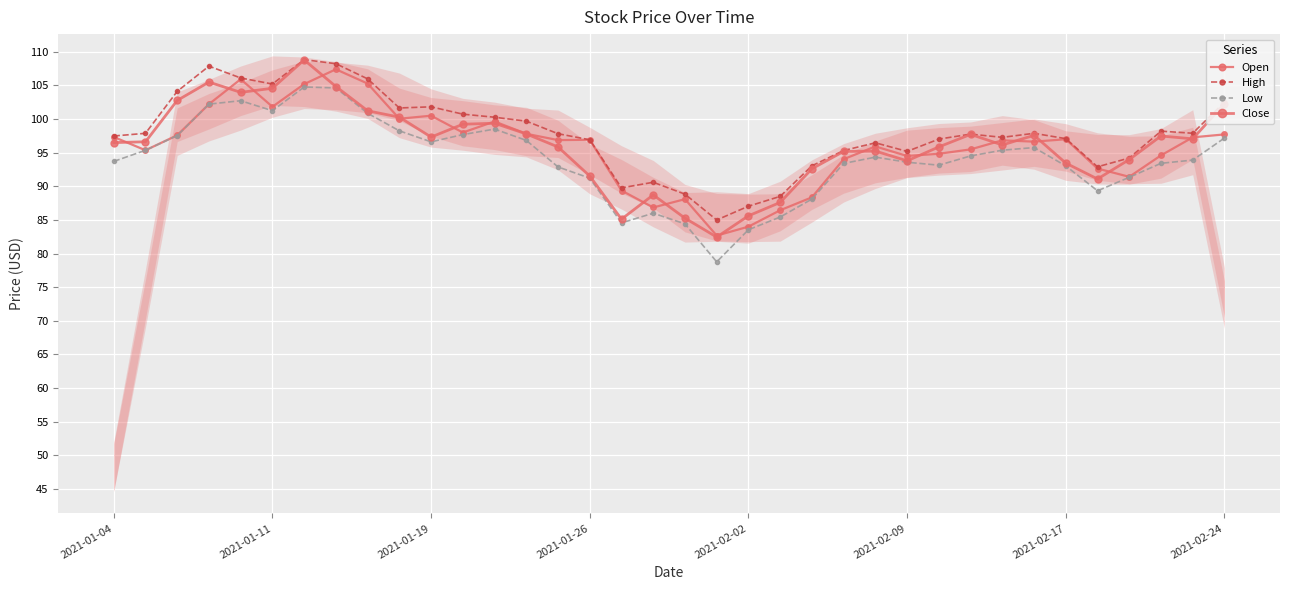

List the series in order of their peak value, lowest first.

Low, Open, Close, High